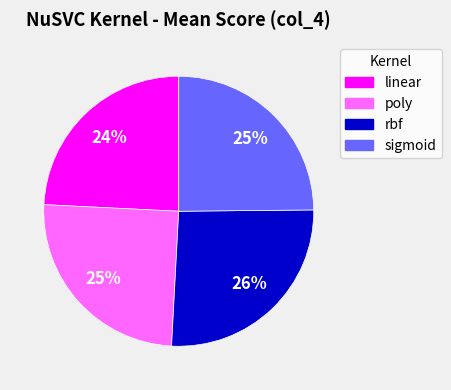

How many segments does this pie chart have?

4